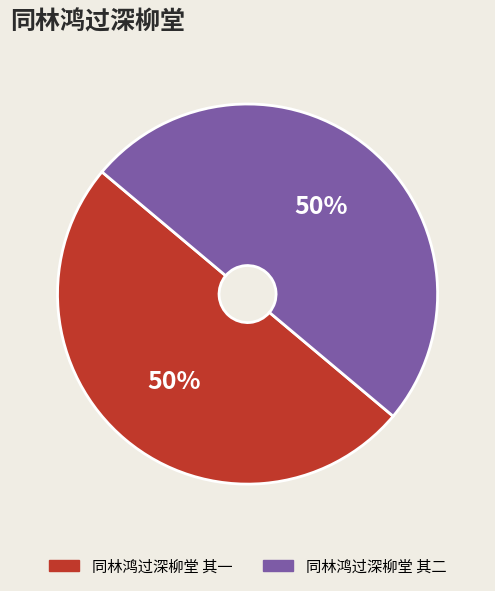

How many segments does this pie chart have?

2